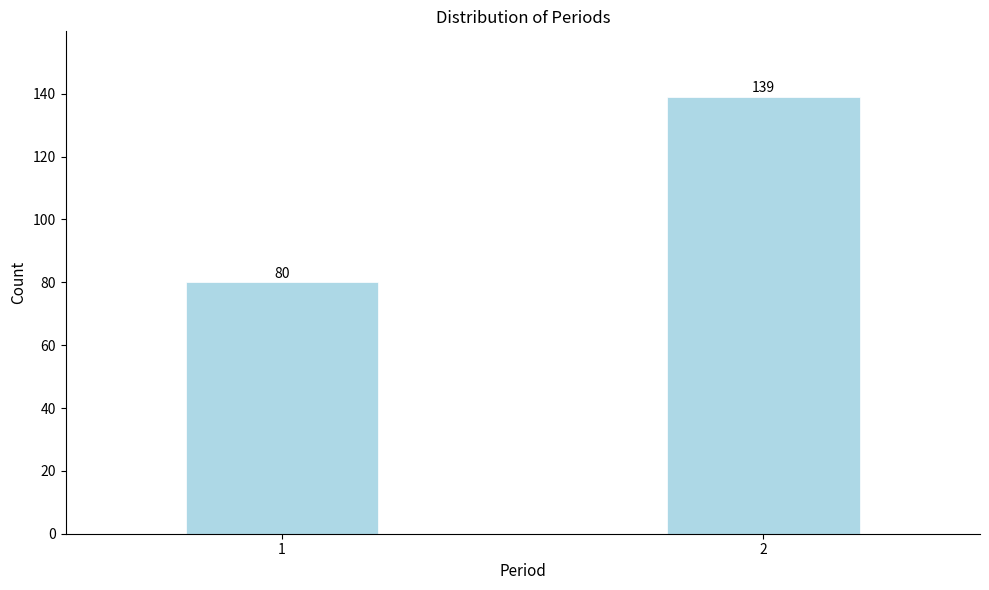

Reading left to right, what are all the values shown in this chart?

1=80	2=139